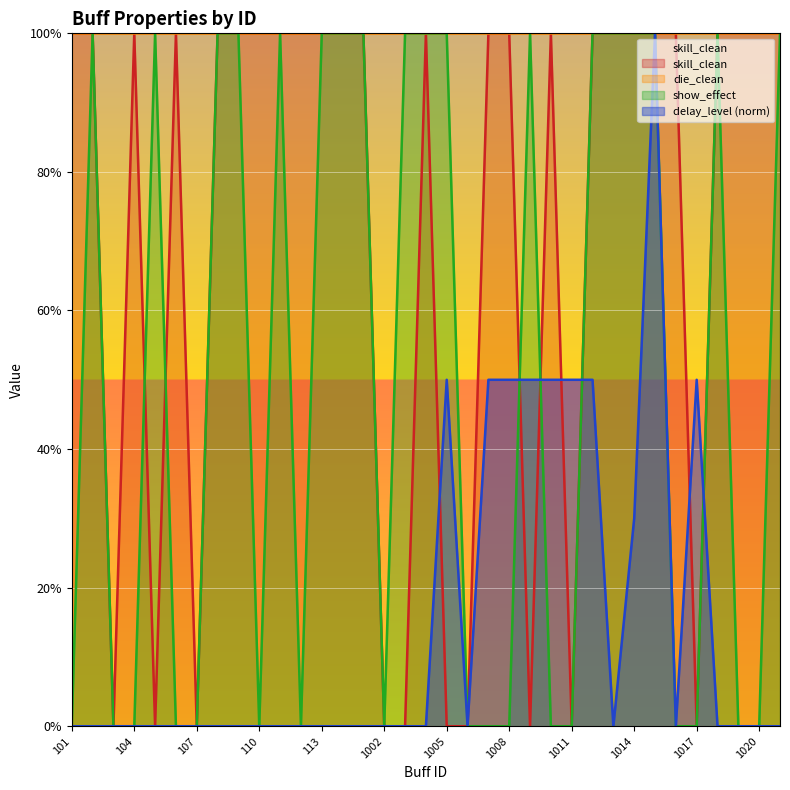

Rank the categories by show_effect value from lowest to highest.

101, 103, 104, 106, 107, 110, 112, 1002, 1006, 1007, 1008, 1010, 1011, 1016, 1017, 1019, 1020, 102, 105, 108, 109, 111, 113, 114, 1001, 1003, 1004, 1005, 1009, 1012, 1013, 1014, 1015, 1018, 1021